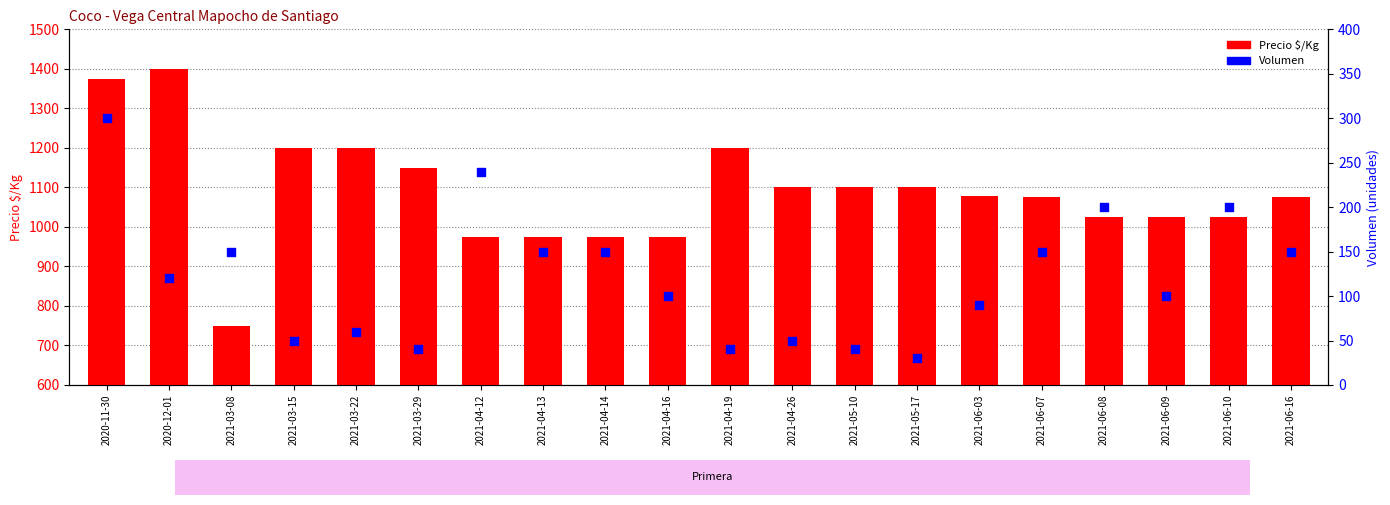

What is the total value across all series at 2021-04-19?

1240